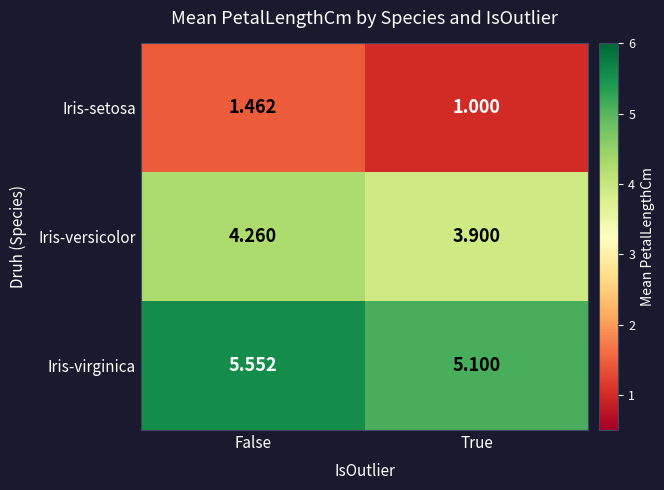

Is the value of Iris-versicolor at True greater than the value of Iris-setosa at False?

Yes